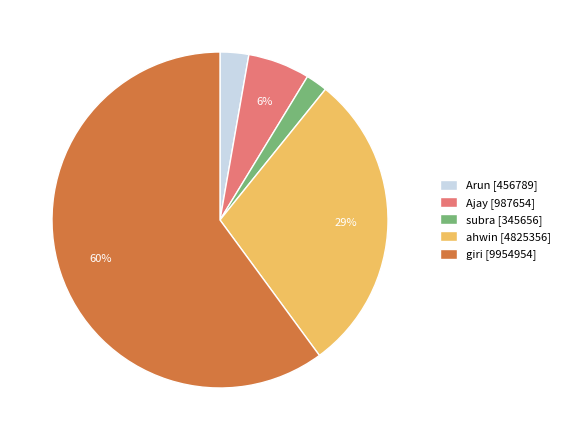

Which has a higher value, subra [345656] or Ajay [987654]?

Ajay [987654]